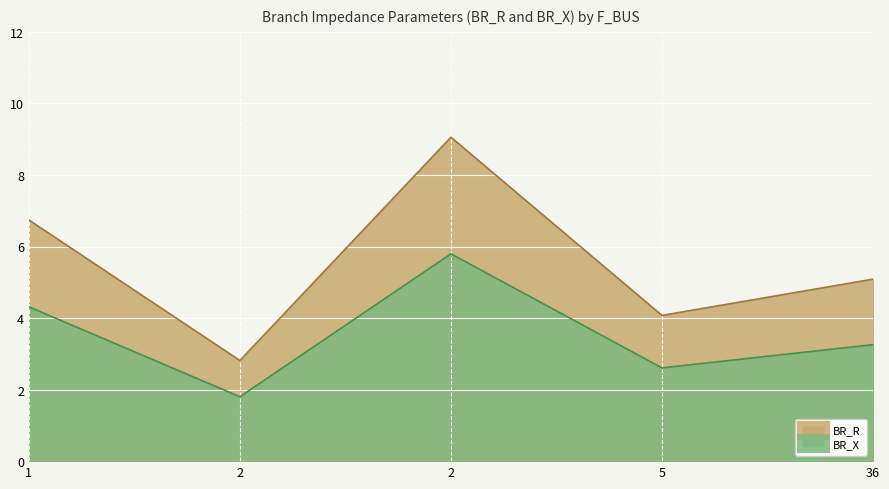

Between 2 and 2, which series saw the biggest shift?

BR_R